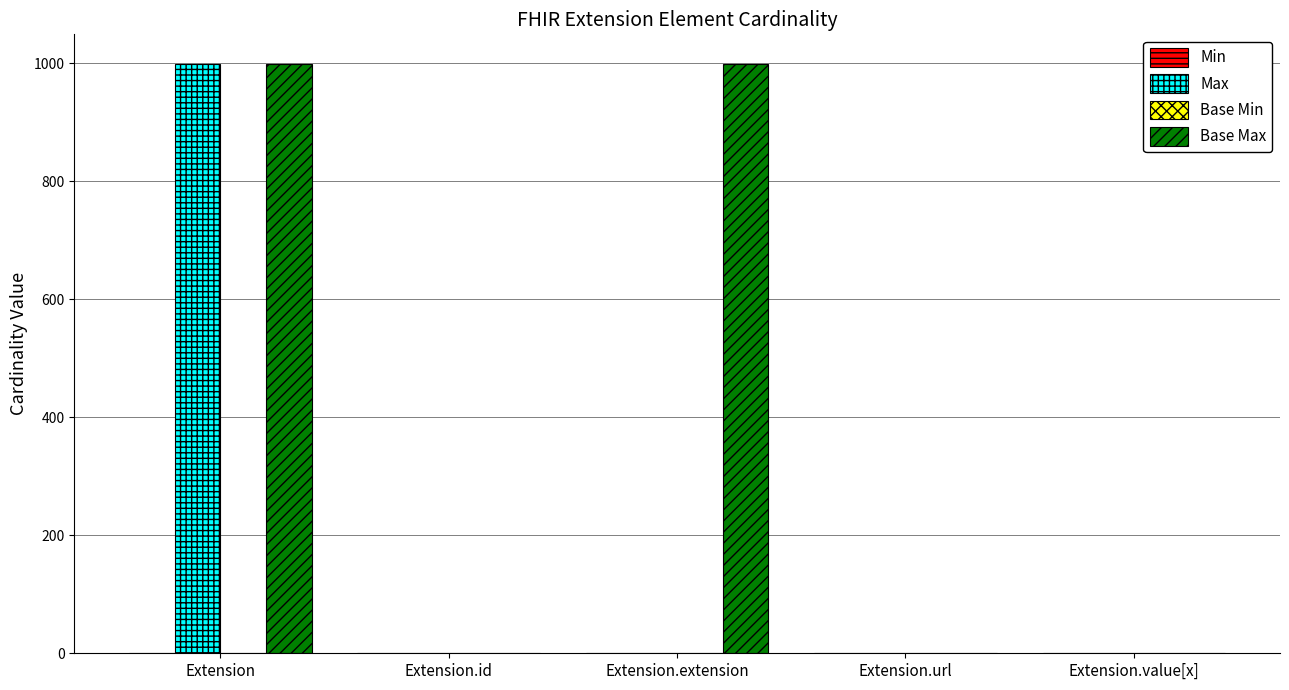

At which category is the sum across all series the highest?

Extension